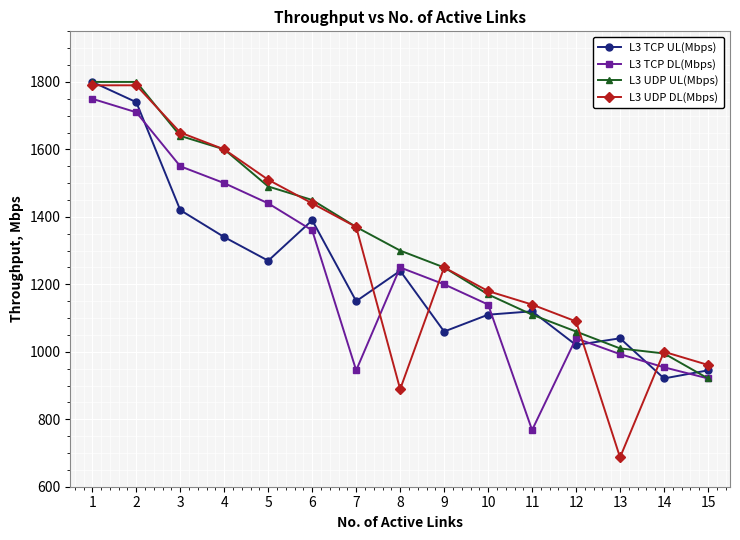

True or false: L3 UDP DL(Mbps) and L3 TCP DL(Mbps) intersect in this chart.

True